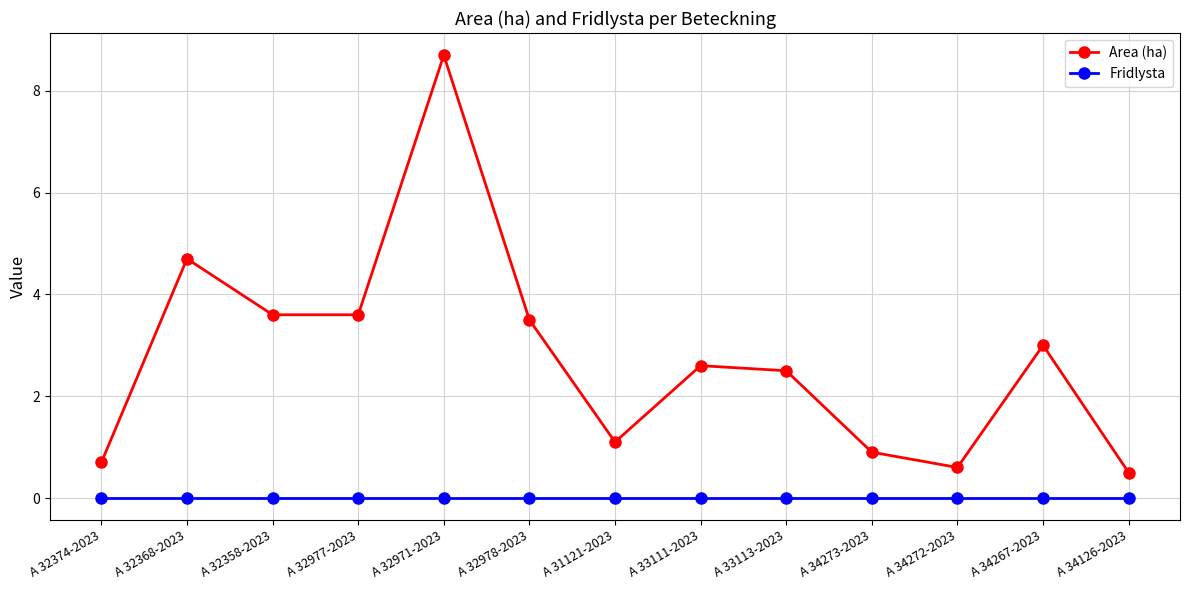

List the series in order of their overall mean, lowest first.

Fridlysta, Area (ha)